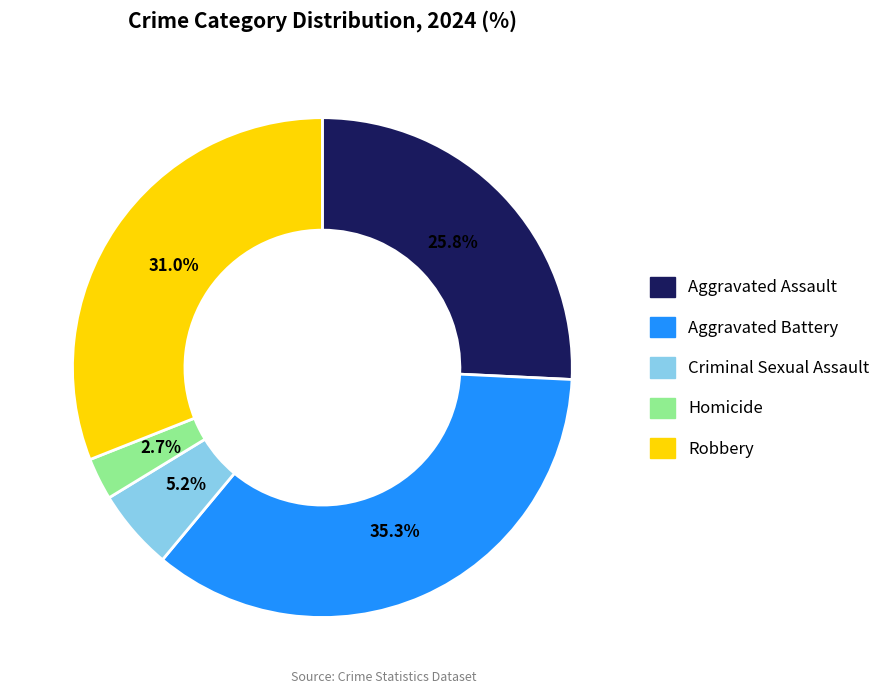

Does any single category account for the majority?

No